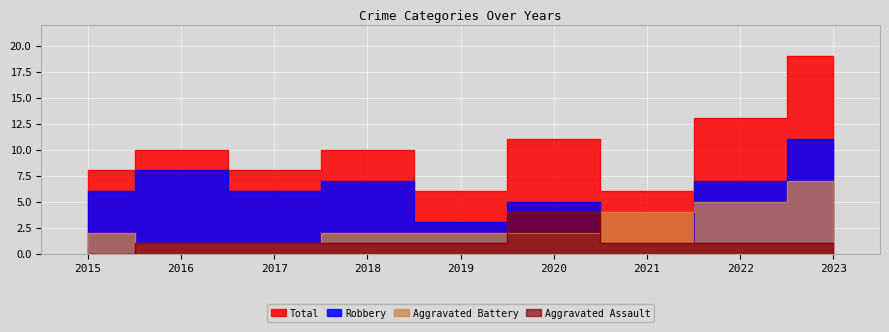

How many times do Robbery and Aggravated Battery cross each other?

2